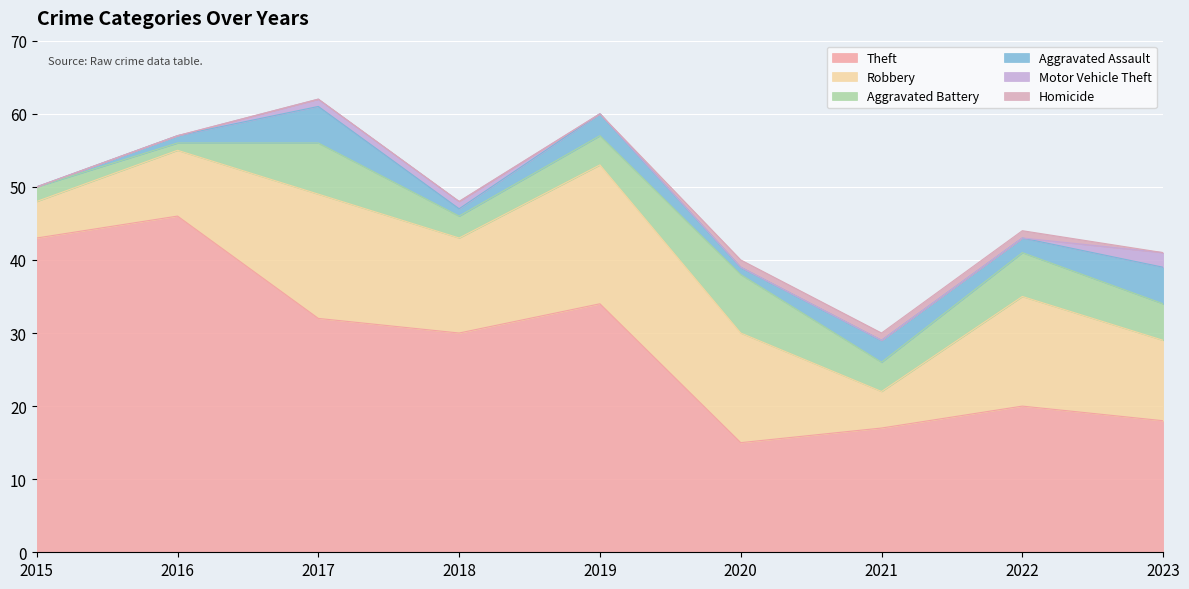

Is the value of Aggravated Battery at 2023 greater than the value of Aggravated Assault at 2023?

No